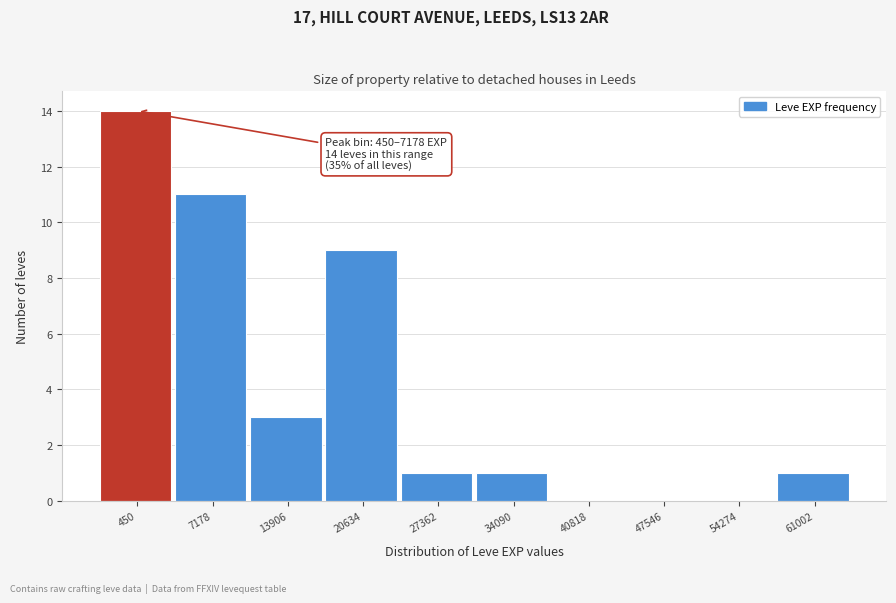

Reading left to right, extract all data points from this chart.

450=14	7178=11	13906=3	20634=9	27362=1	34090=1	40818=0	47546=0	54274=0	61002=1